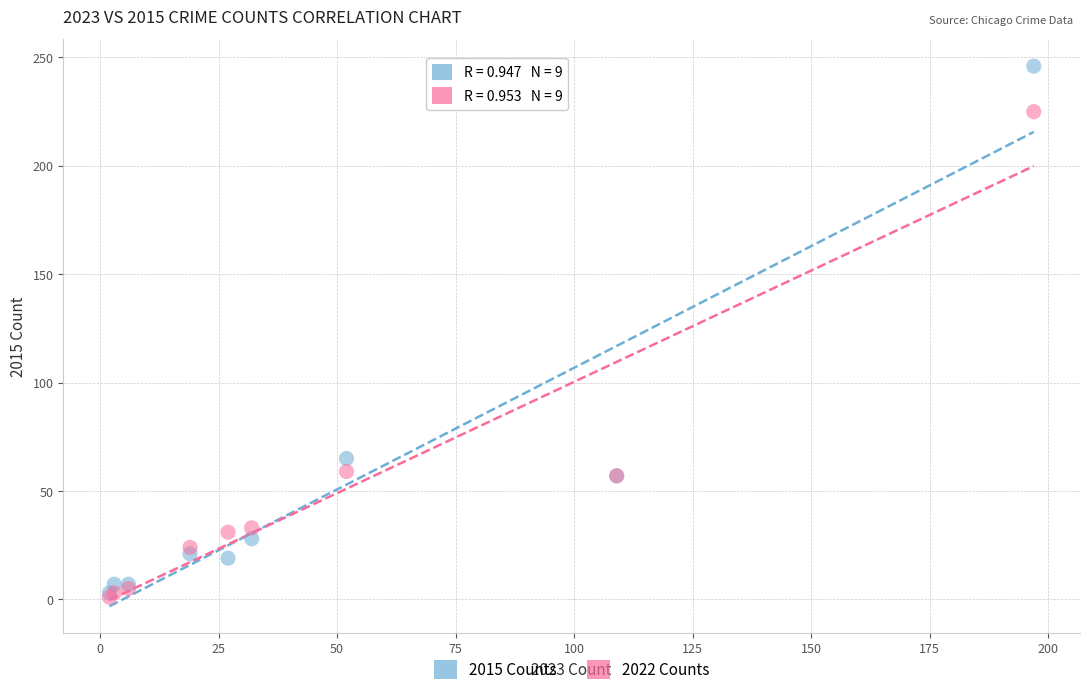

Across all series, what Y value is closest to 123?

65